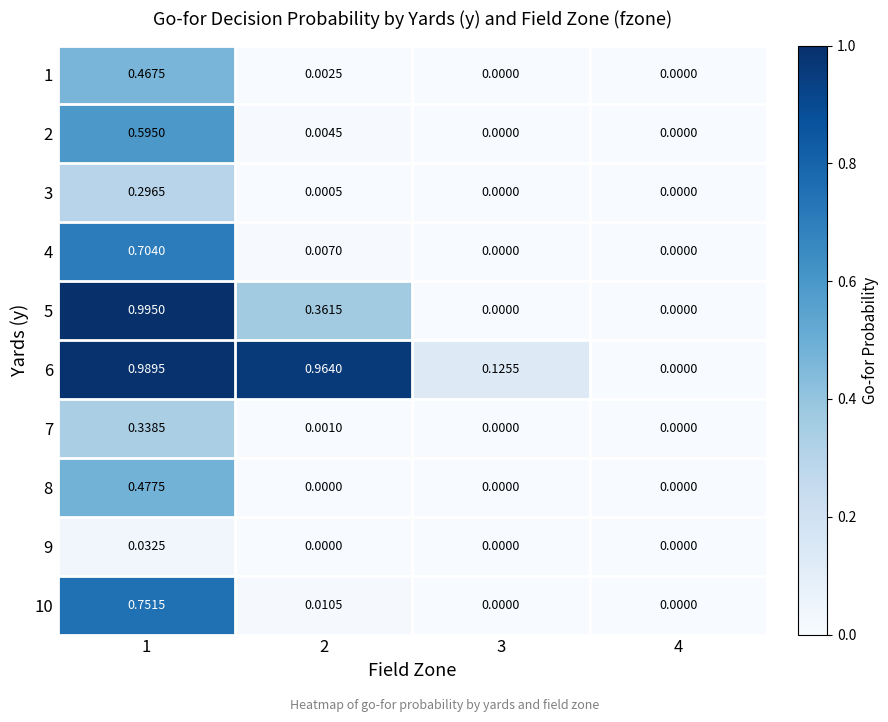

Is the value of 5 at 2 greater than the value of 7 at 2?

Yes